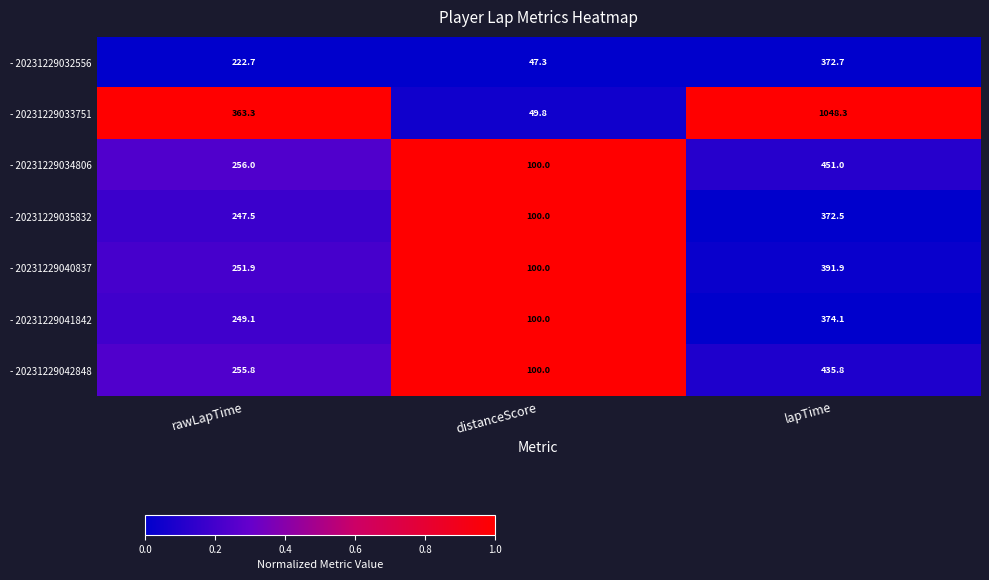

At which label does - 20231229033751 first exceed 363?

rawLapTime